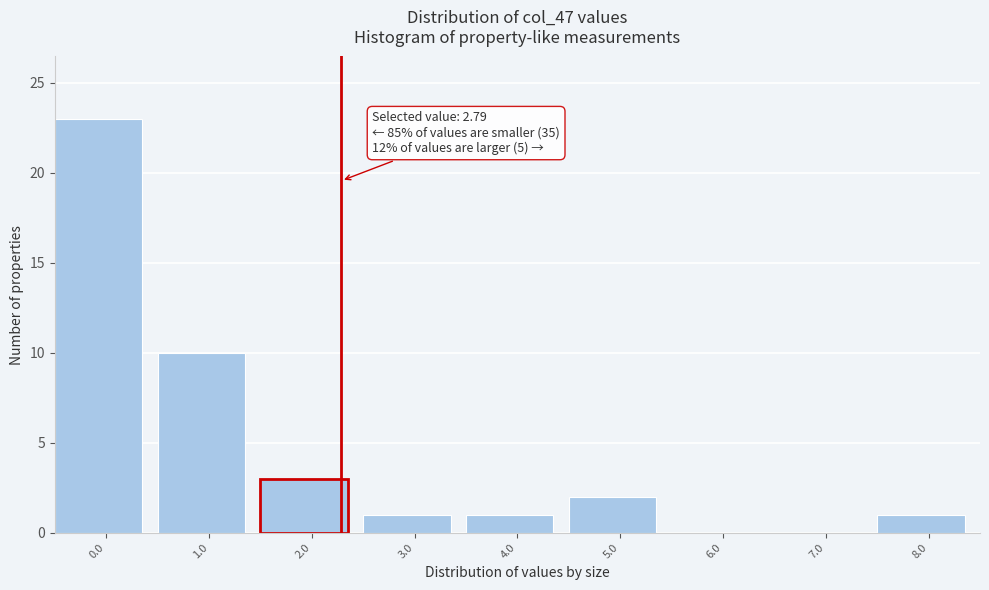

Reading right to left, what are all the values shown in this chart?

8.0=1	7.0=0	6.0=0	5.0=2	4.0=1	3.0=1	2.0=3	1.0=10	0.0=23